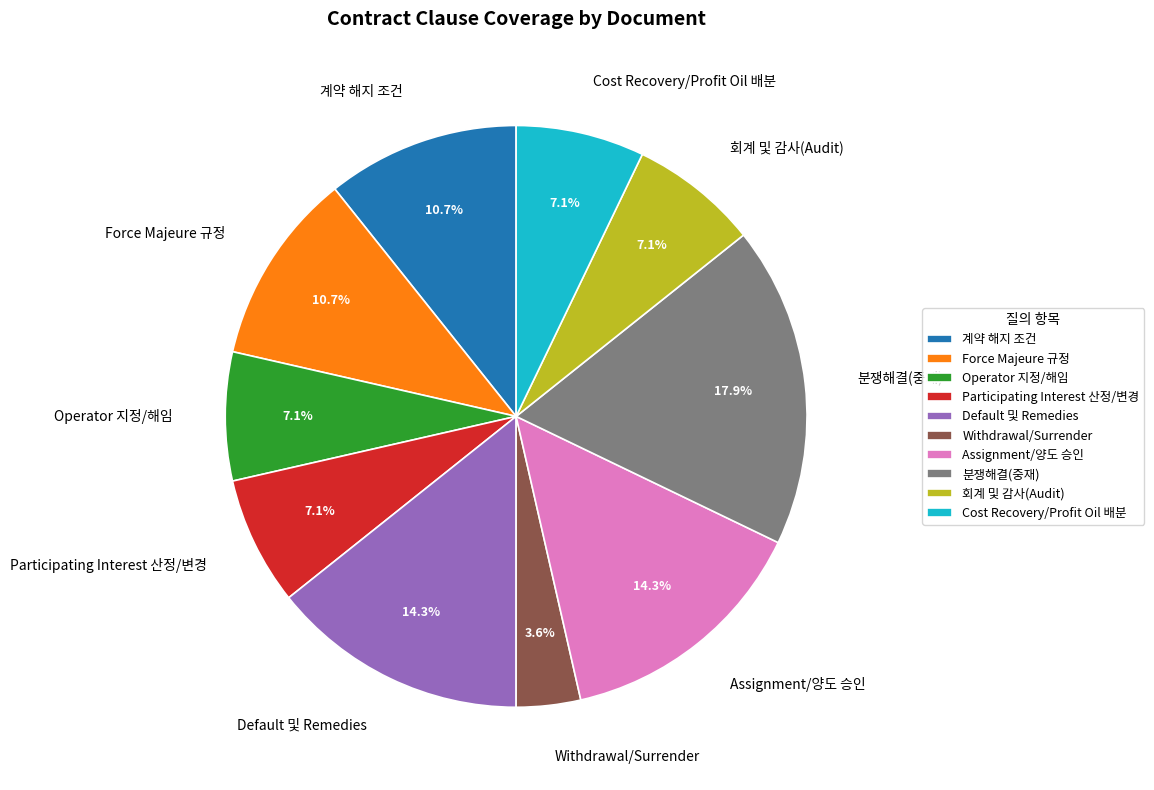

What percentage is the 계약 해지 조건 slice, to the nearest percent?

11%